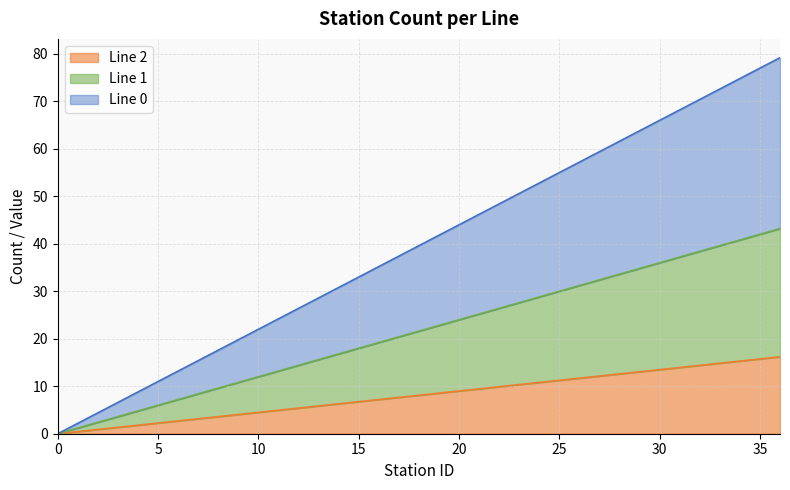

The value of Line 1 at 18 is 9.1. True or false?

False